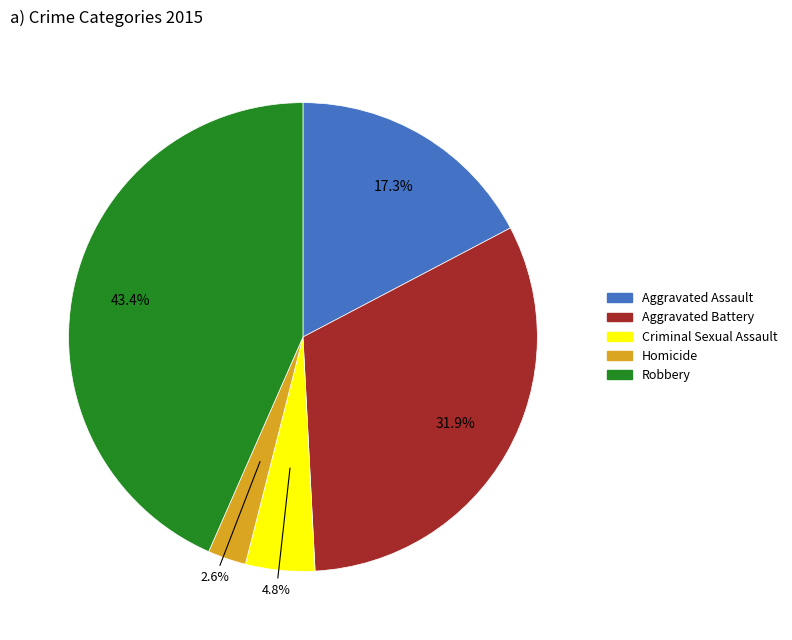

What percentage is the Aggravated Assault slice, to the nearest percent?

17%